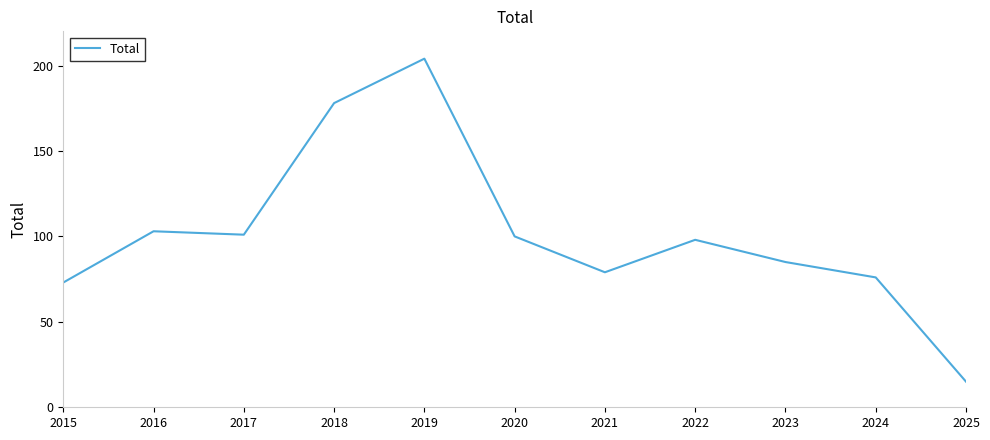

Reading left to right, transcribe all the data shown in this chart.

73	103	101	178	204	100	79	98	85	76	15